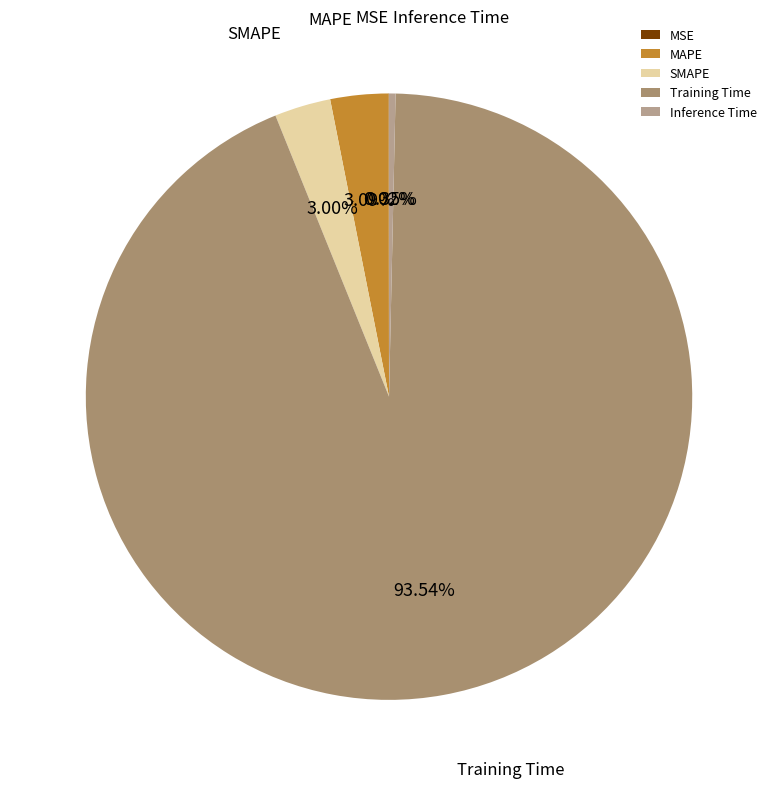

What percentage do SMAPE and Training Time together represent?

96.5%